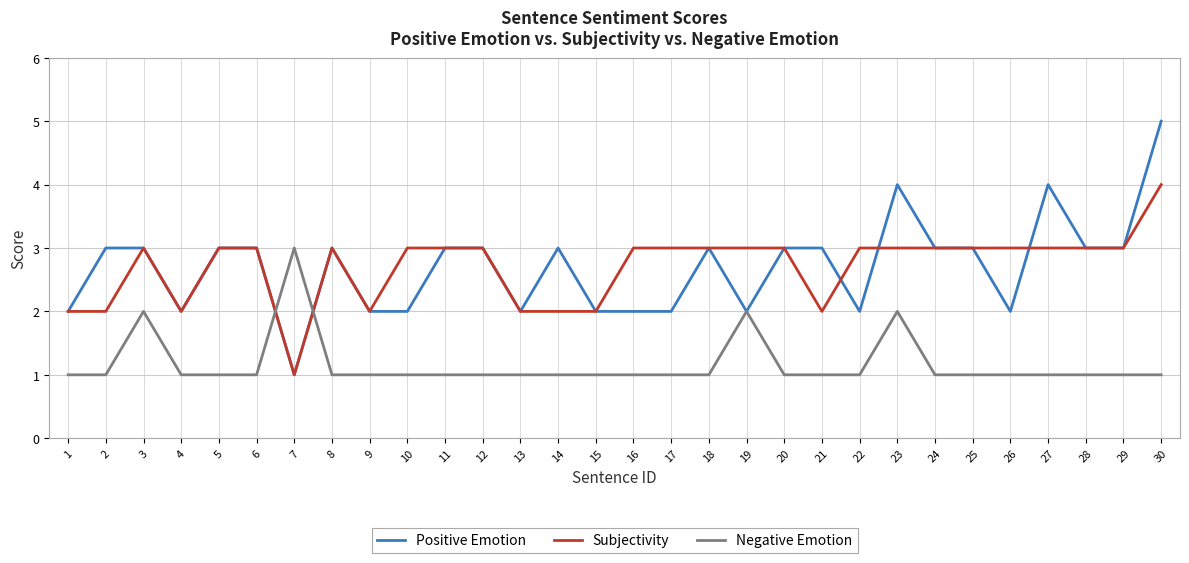

Reading left to right, list all the values displayed in this chart.

Positive Emotion: 2	3	3	2	3	3	1	3	2	2	3	3	2	3	2	2	2	3	2	3	3	2	4	3	3	2	4	3	3	5
Subjectivity: 2	2	3	2	3	3	1	3	2	3	3	3	2	2	2	3	3	3	3	3	2	3	3	3	3	3	3	3	3	4
Negative Emotion: 1	1	2	1	1	1	3	1	1	1	1	1	1	1	1	1	1	1	2	1	1	1	2	1	1	1	1	1	1	1